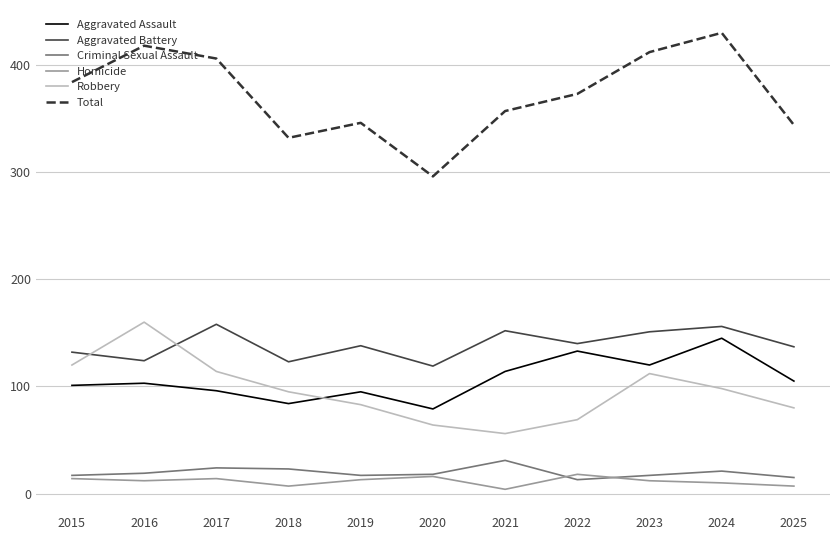

True or false: Aggravated Battery has more than 1 interior local peaks.

True